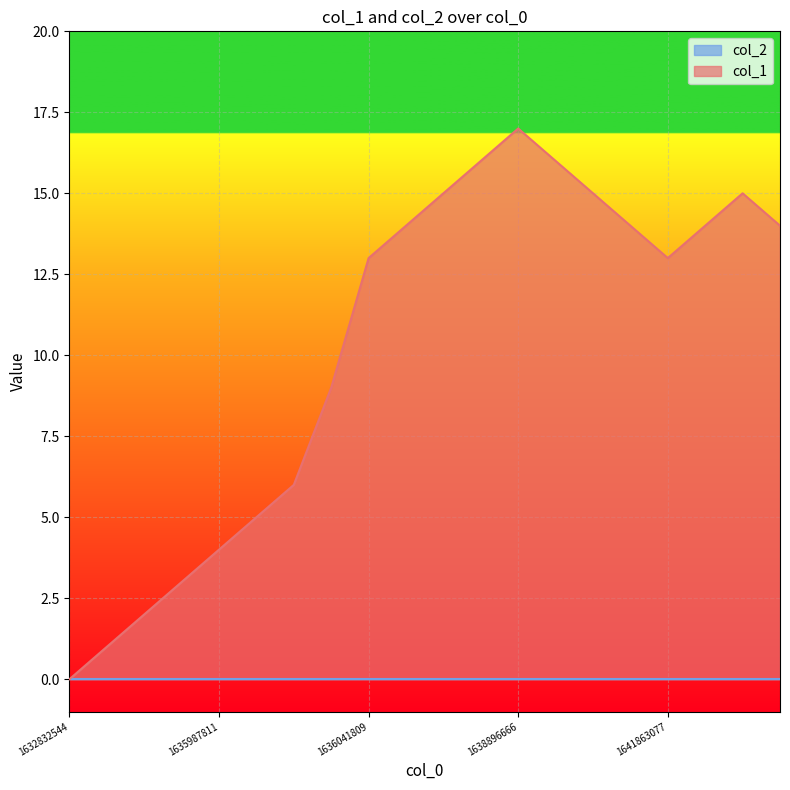

How many interior local peaks (higher than both neighbors) does the data have?

2